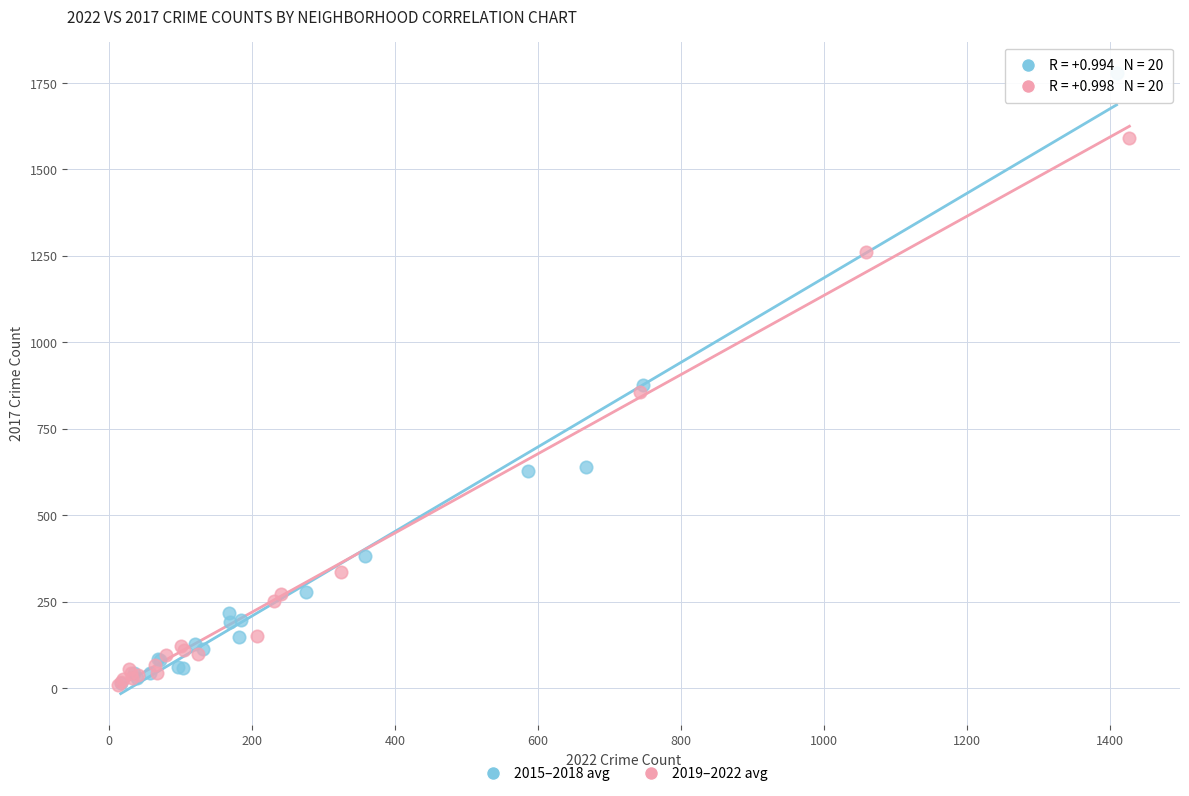

Which series has the largest Y range (max minus min)?

2015–2018 avg